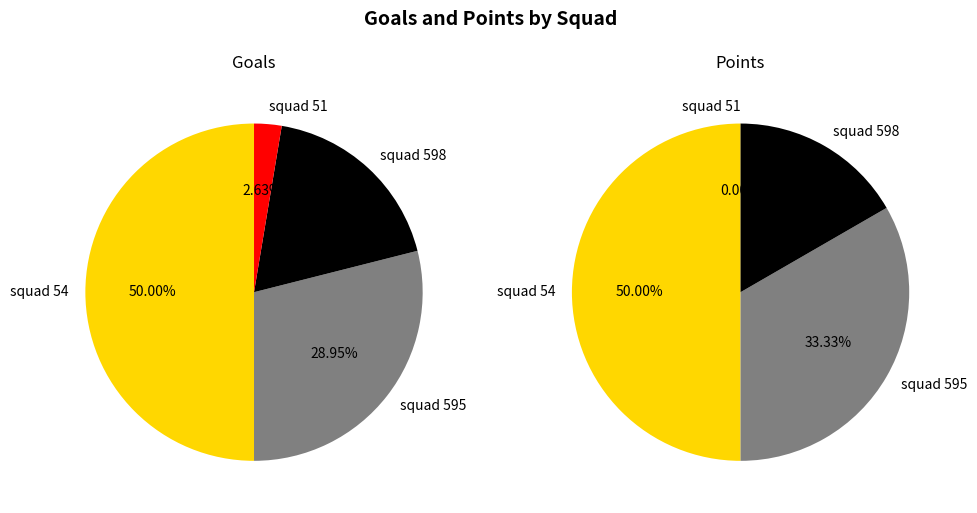

True or false: 5 accounts for 1% of the total.

False